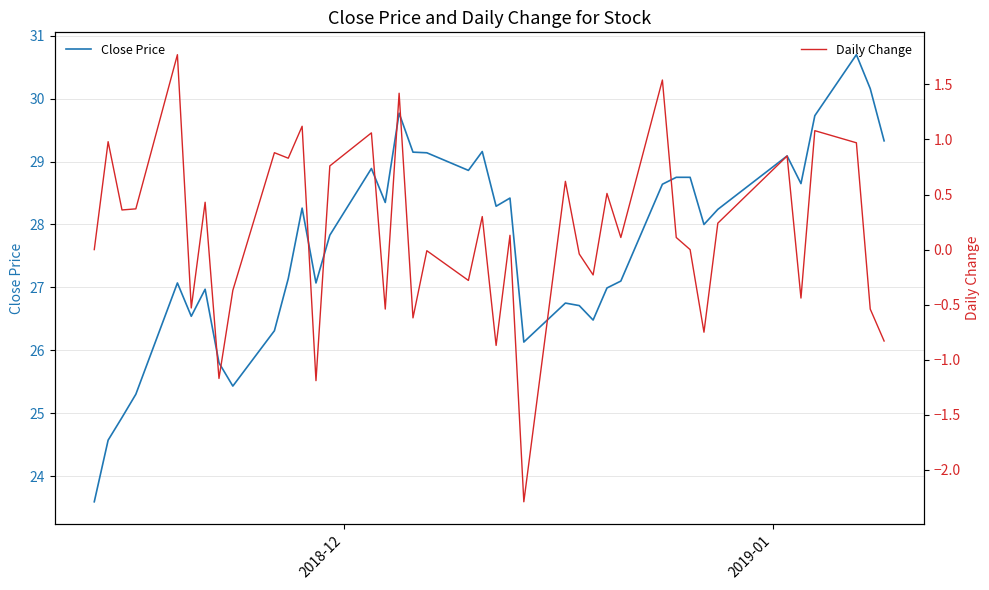

How many interior local valleys does the Close Price series have?

10